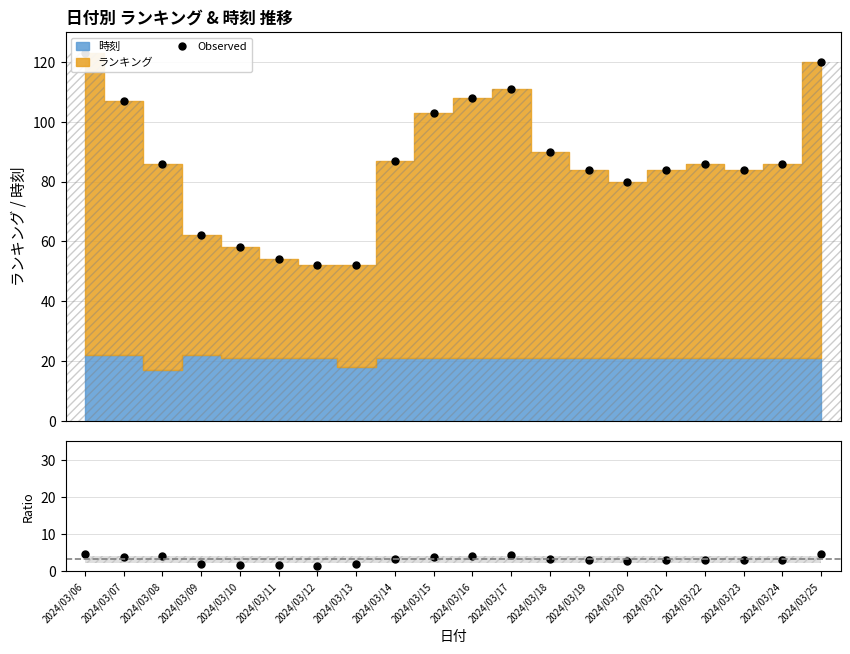

Which series has the largest range (max minus min)?

Observed